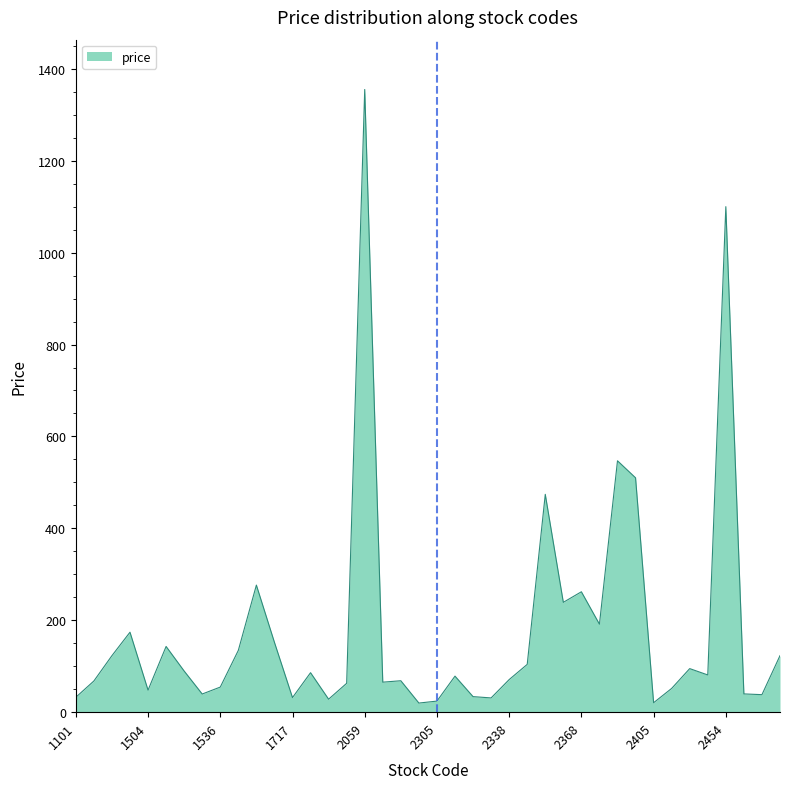

What is the greatest value displayed?

1355.0